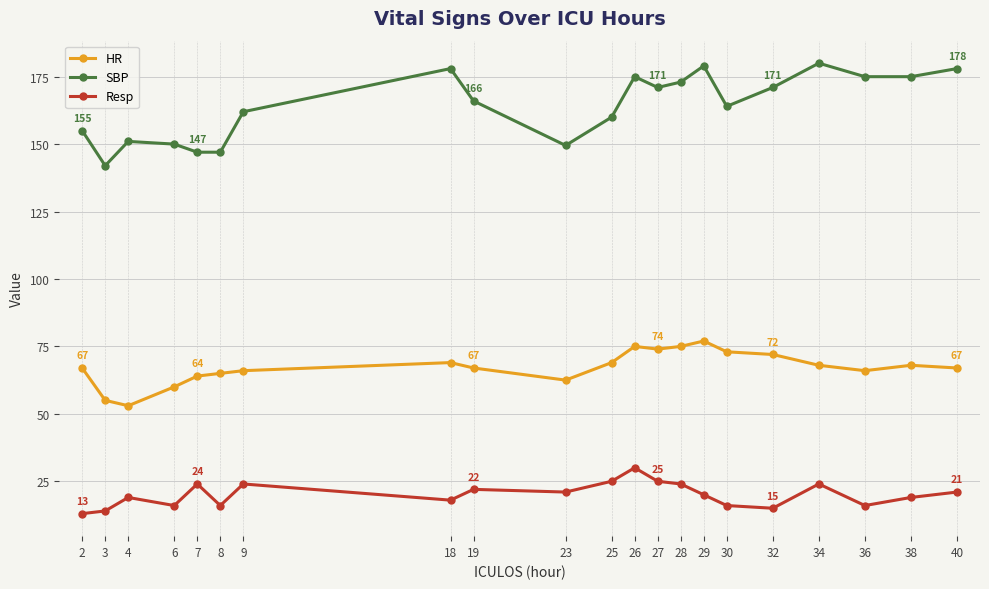

What is the sum of all SBP values?

3448.5